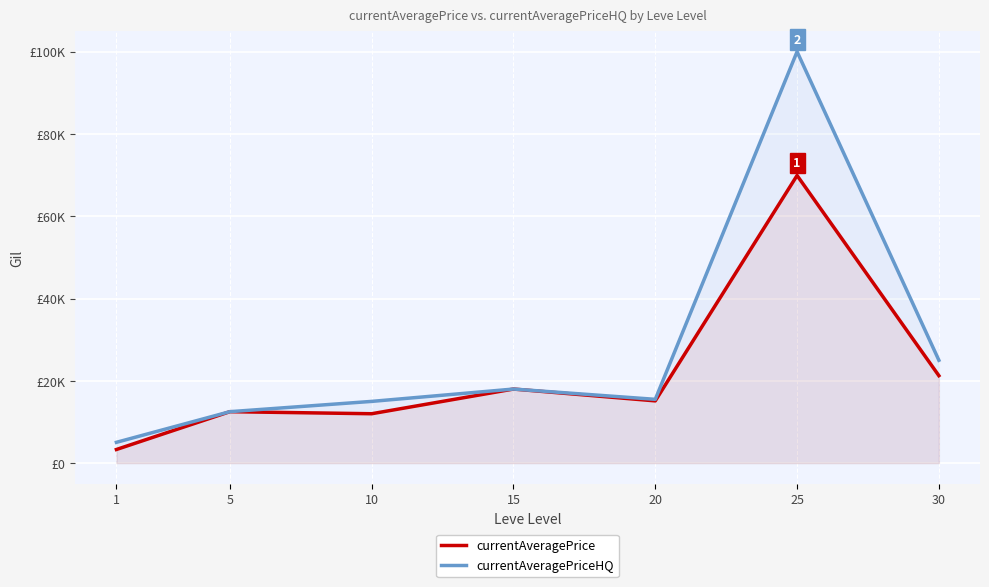

Which series has the largest total across all categories?

currentAveragePriceHQ